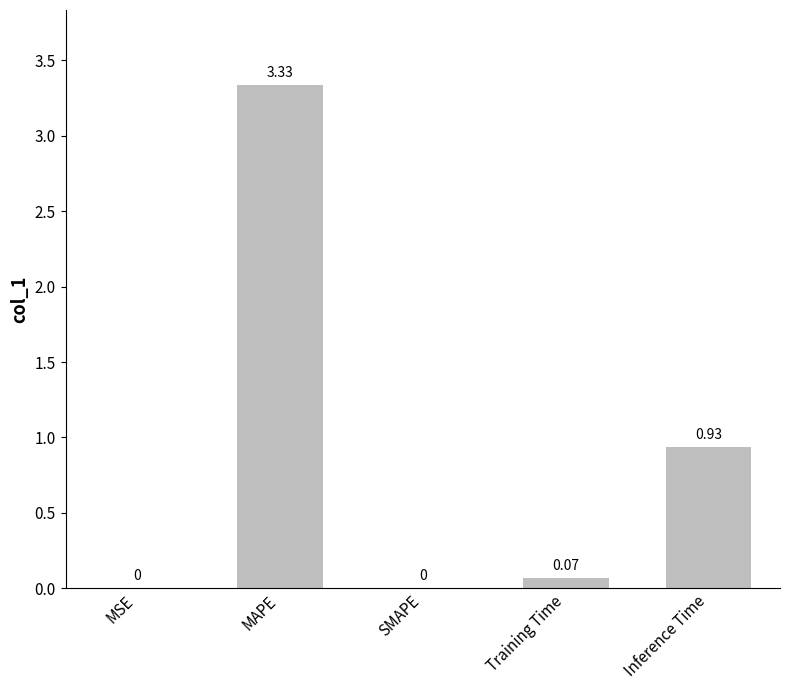

At which label is the value closest to 1?

Inference Time